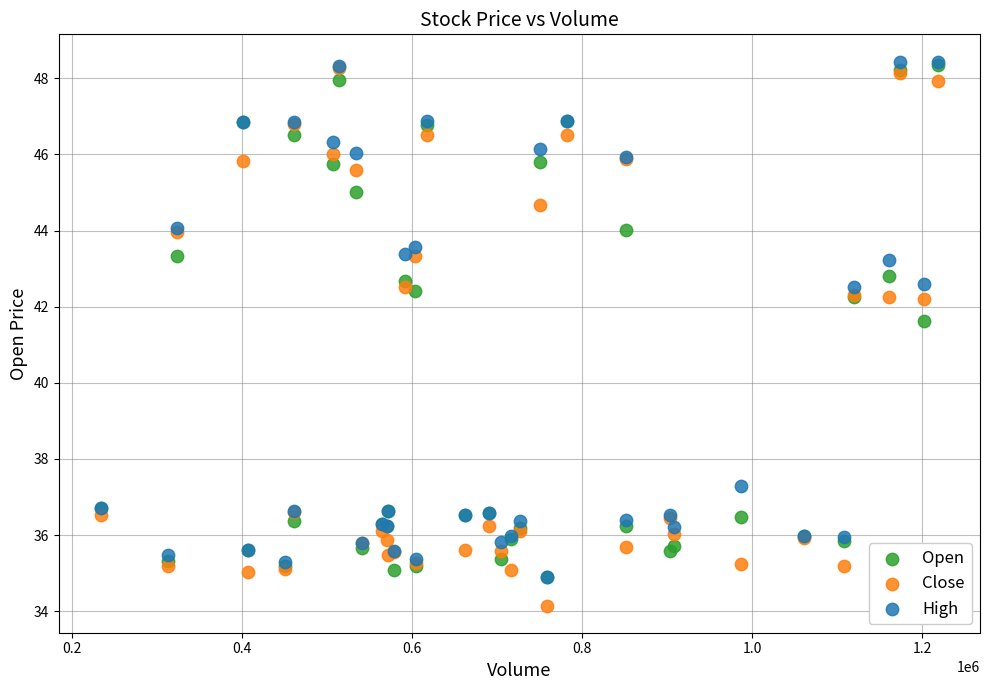

Which series has the largest Y range (max minus min)?

Close